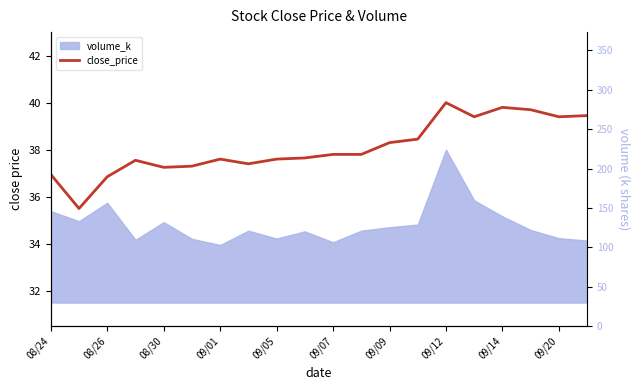

The value at 08/26 is 62.3. True or false?

False